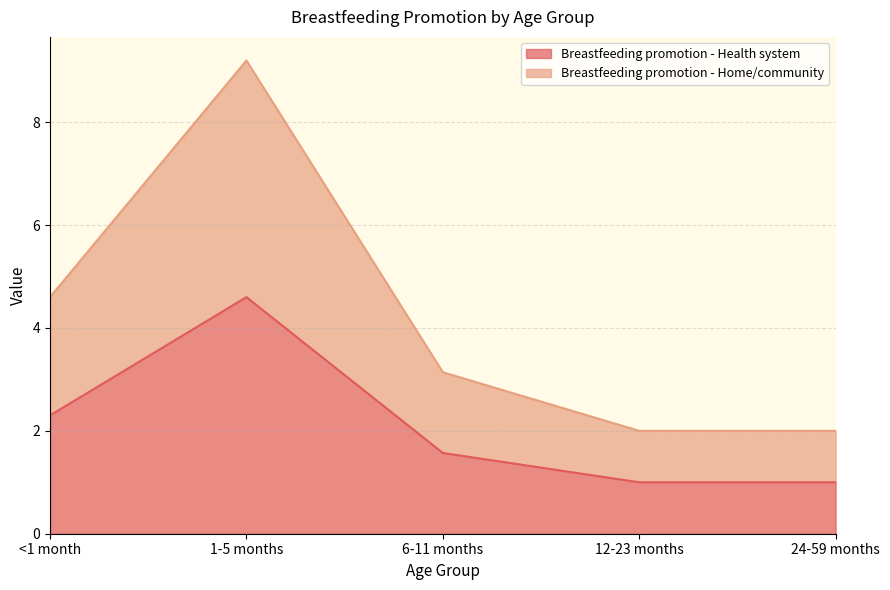

What is the average value of the Breastfeeding promotion - Health system series?

2.1